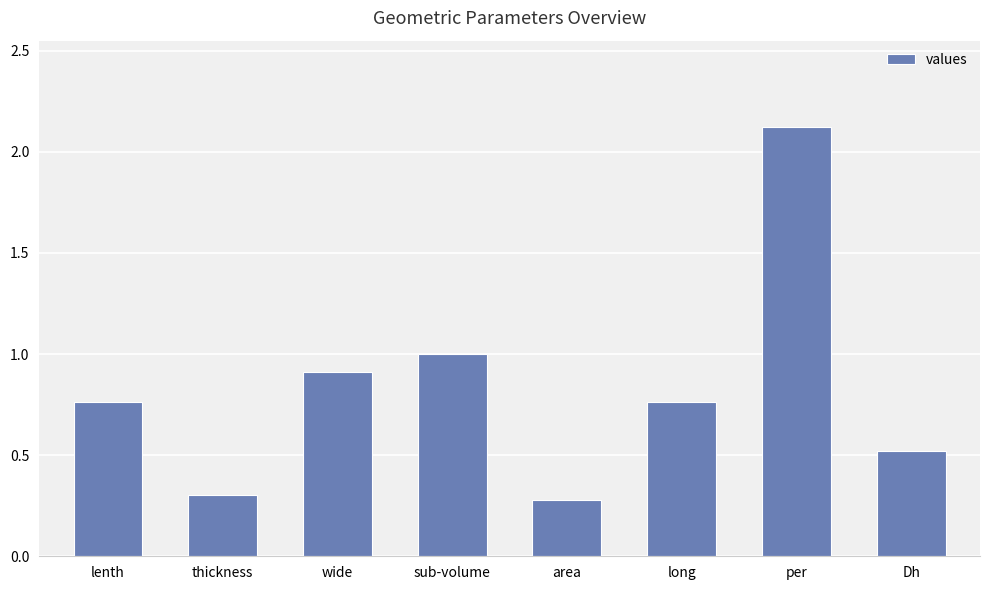

Does the chart contain stacked bars?

No